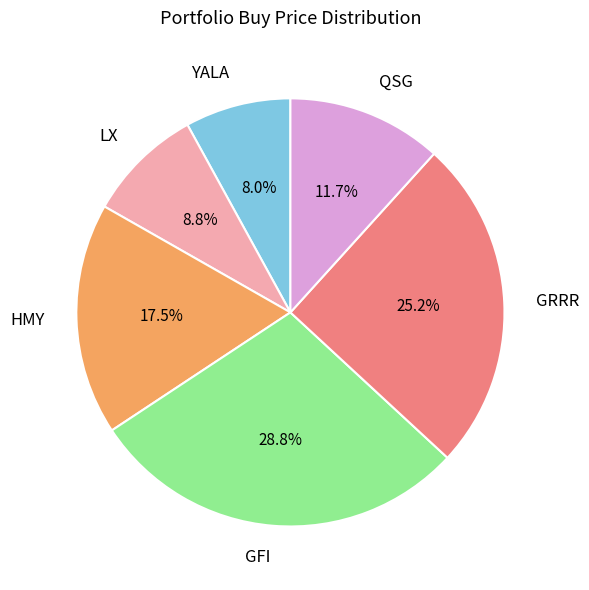

Is there any slice that represents more than half of the pie?

No